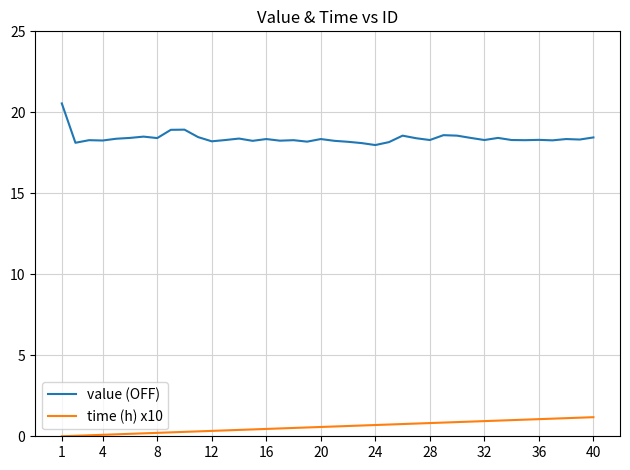

What is the maximum value shown in the chart?

20.6